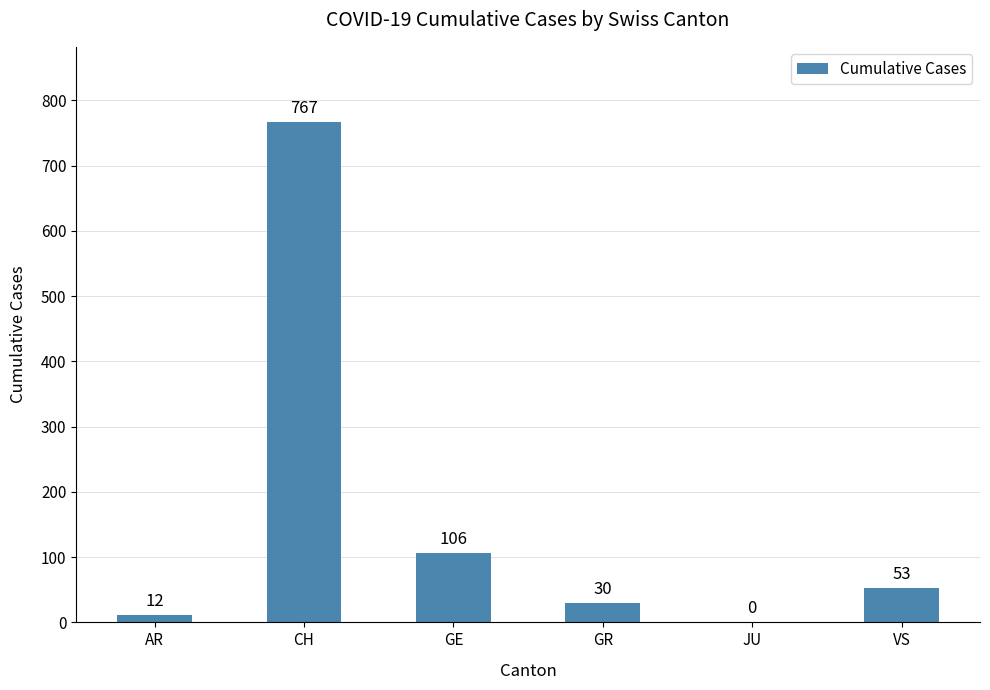

What is the ratio of the value at GE to the value at VS?

2.0